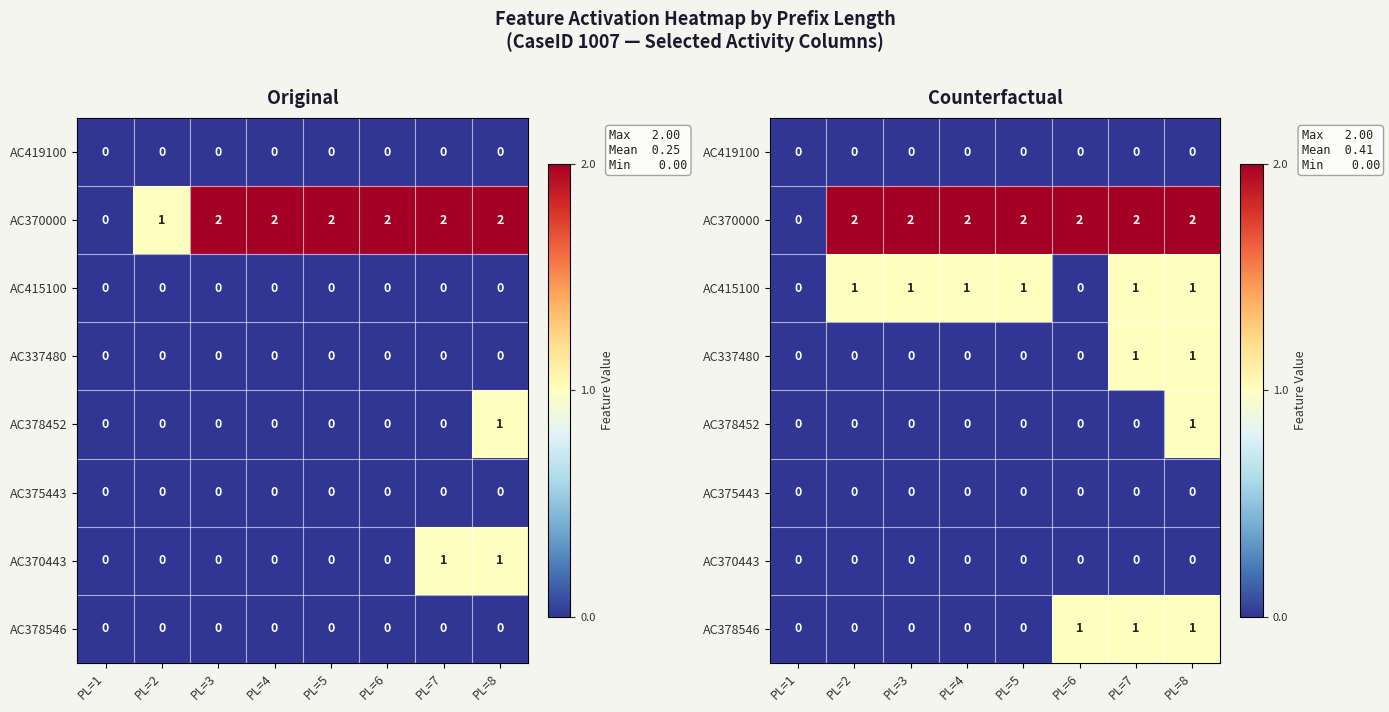

Is it true that AC415100 equals 2 at PL=4?

False